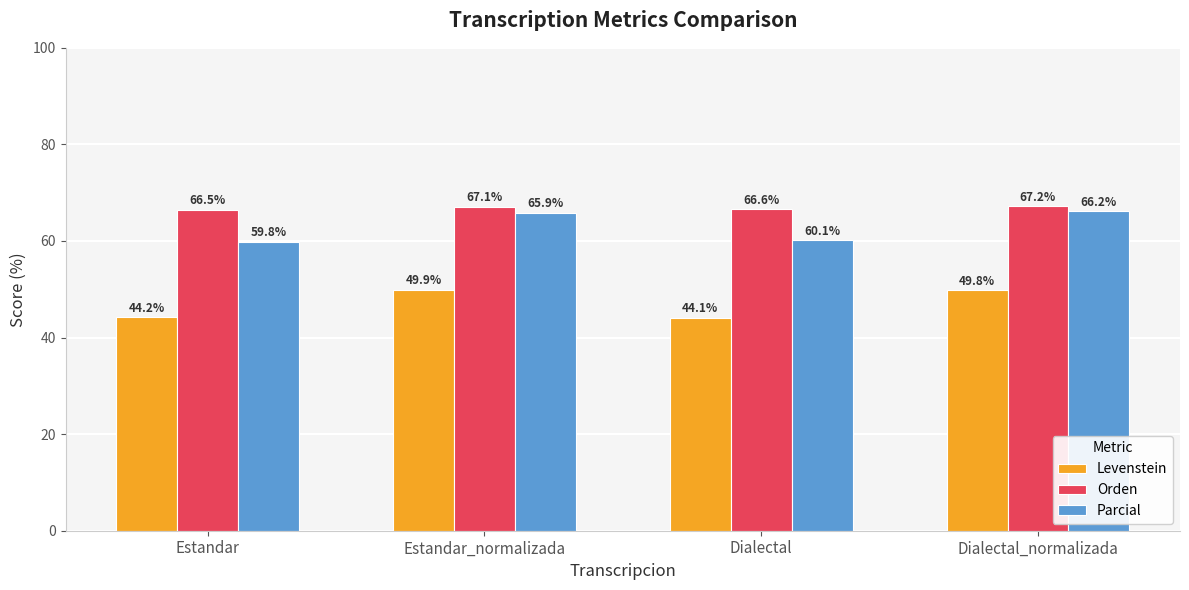

Is the value of Orden at Dialectal greater than the value of Levenstein at Estandar?

Yes